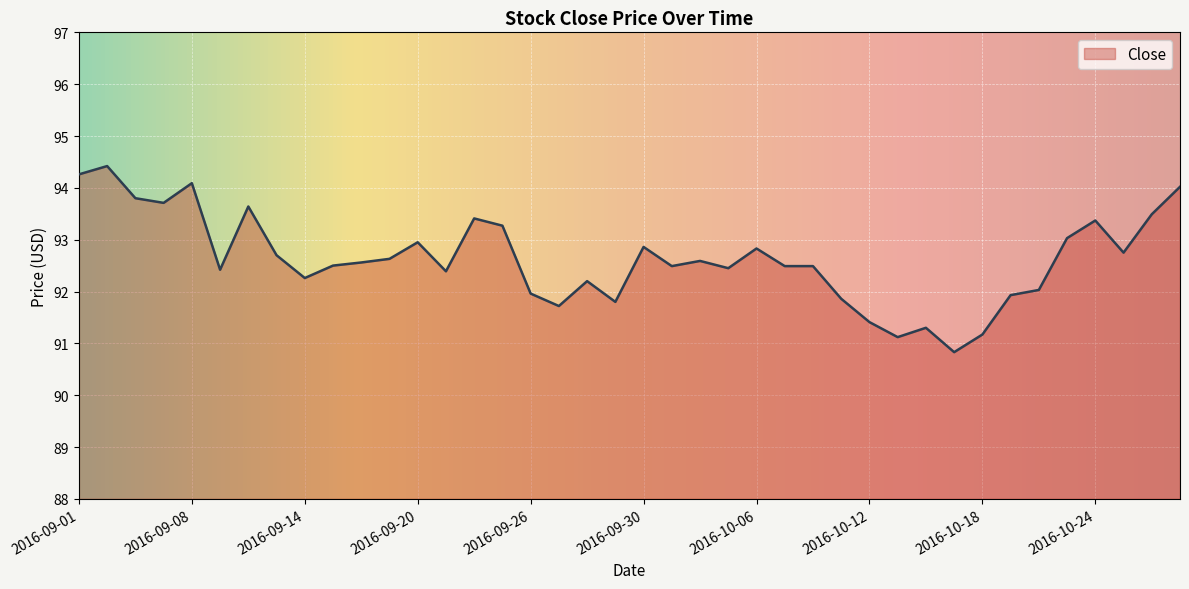

What is the difference between the maximum and minimum values?

3.6